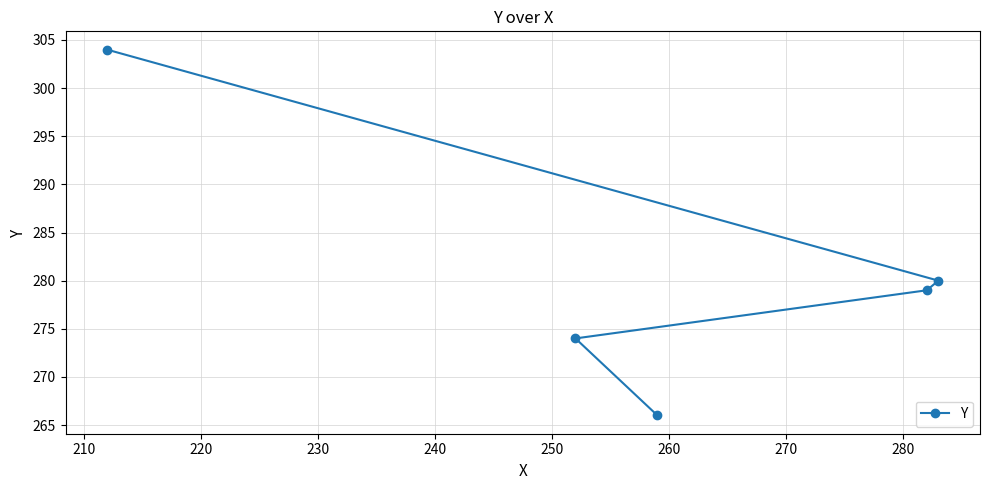

What is the difference between the maximum and second lowest values?

30